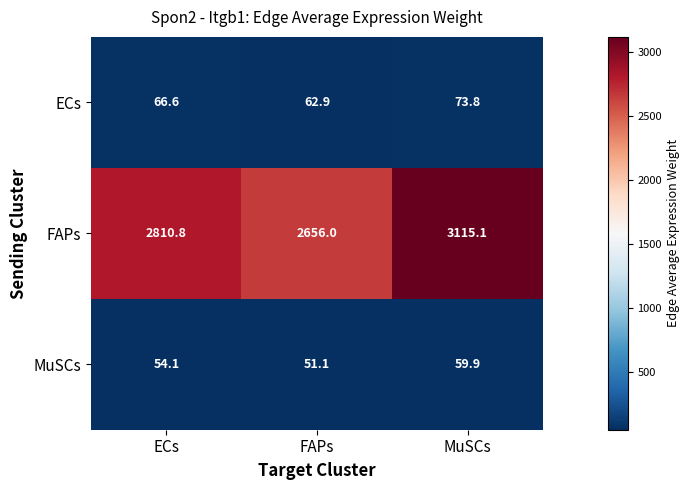

Which series has the largest total across all categories?

FAPs